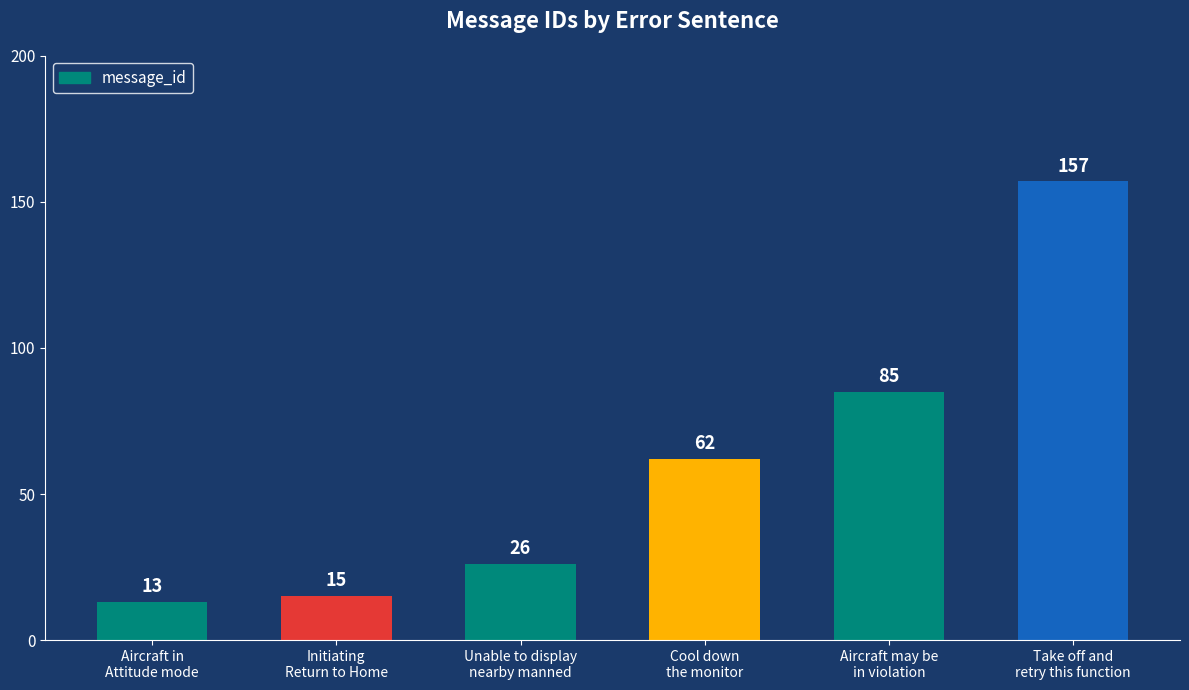

Which category has the lowest value across all series?

Aircraft in
Attitude mode